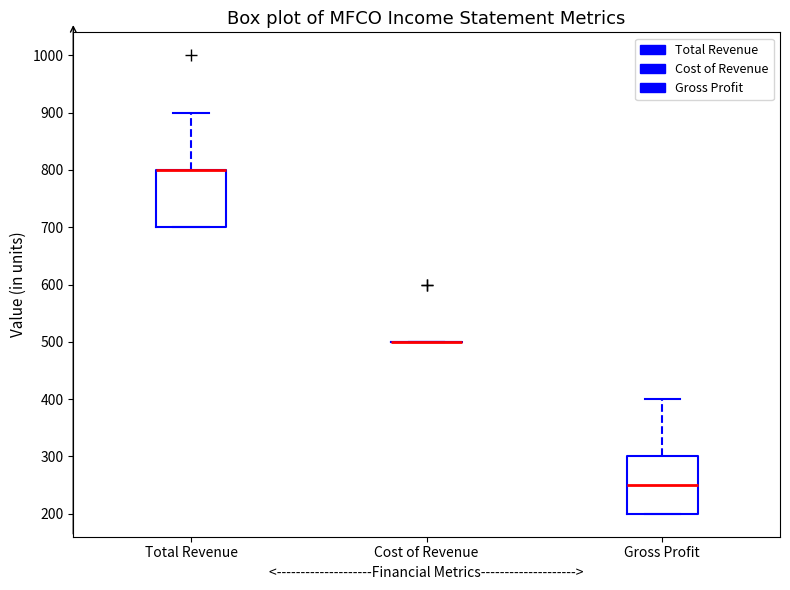

Reading left to right, transcribe this box plot: for each box, give where its median line is, the range the box spans, and where its two whiskers end, as read against the y-axis. The values are not printed on the chart, so give them approximately, as read against the axis.

Total Revenue: median 800 (drawn on the box's upper edge), box 700 to 800, whiskers 700 to 900
Cost of Revenue: box collapsed to a line at 500, whiskers 500 to 500
Gross Profit: median 250, box 200 to 300, whiskers 200 to 400